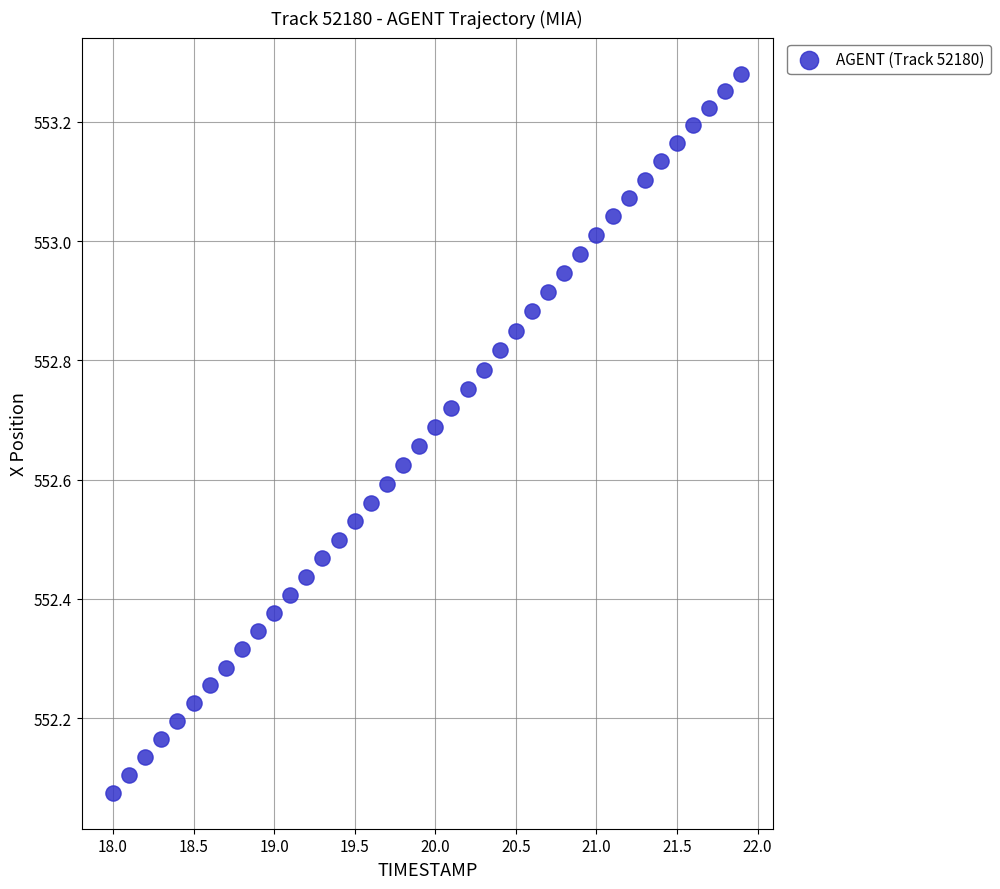

What is the range of Y values (max minus min)?

1.2